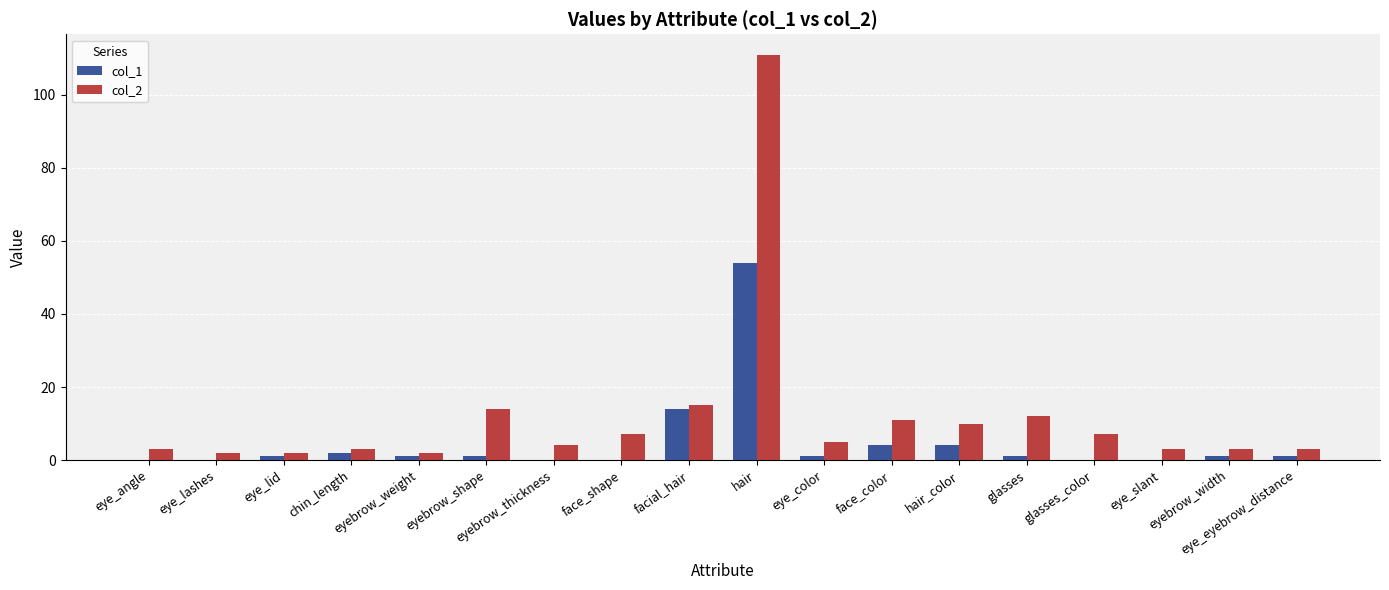

Which series has the largest total across all categories?

col_2